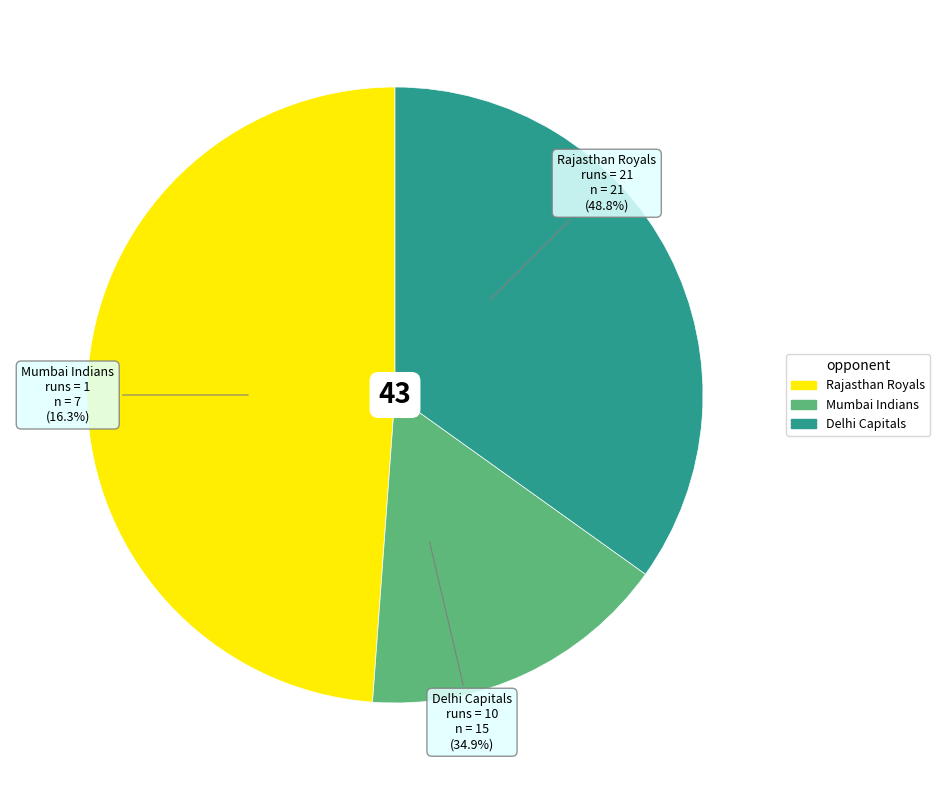

Approximately how many times larger is the value at Rajasthan Royals
(runs=21) compared to Mumbai Indians
(runs=1)?

3.0